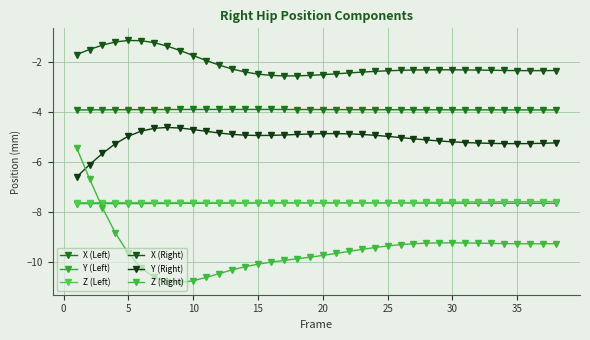

Is this an area chart (filled region under the line)?

No